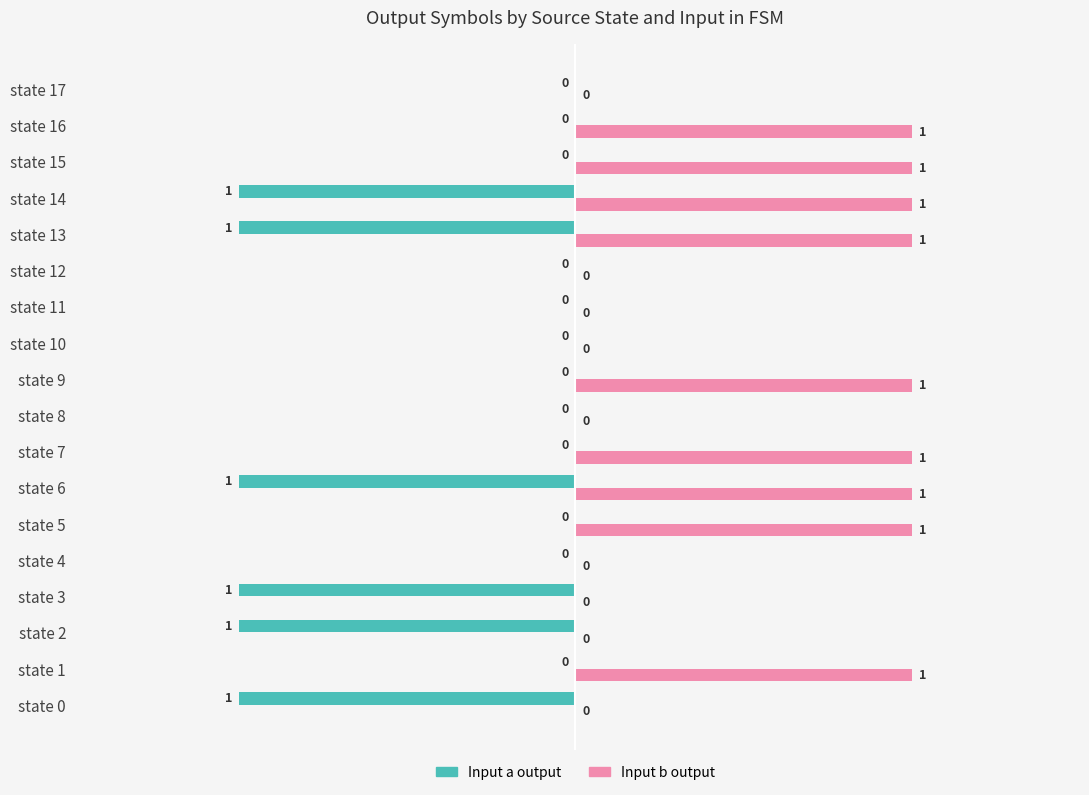

Is the value of Input b output at state 15 greater than the value of Input a output at state 10?

Yes